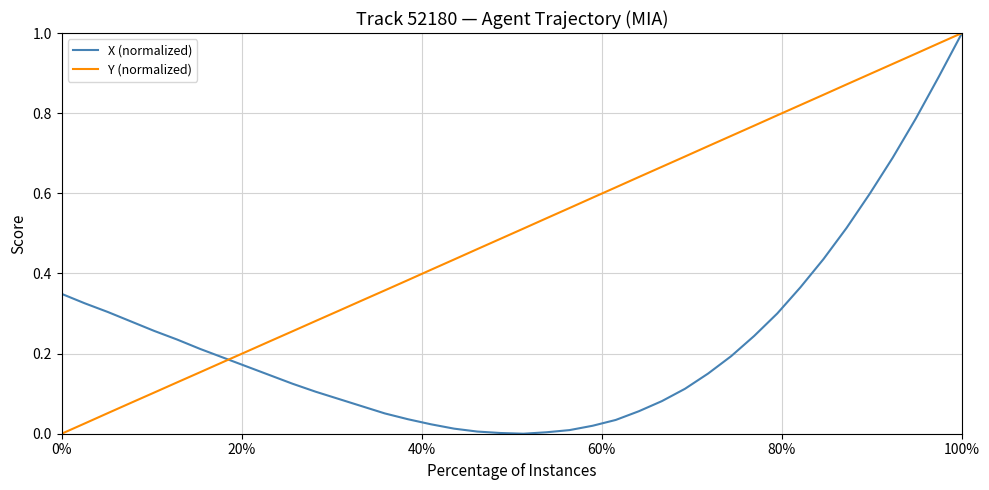

Rank the series by their average value, from highest to lowest.

Y (normalized), X (normalized)